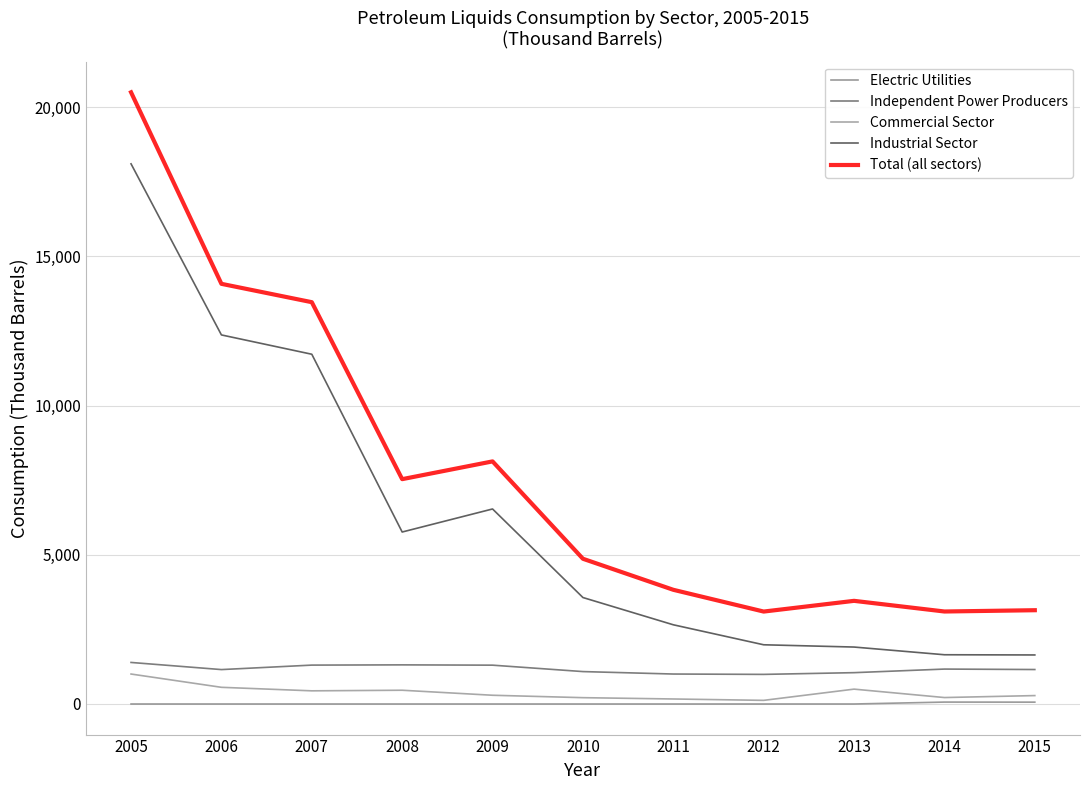

Reading left to right, what are all the values shown in this chart?

Electric Utilities: 0	0	0	0	0	0	0	0	0	64	62
Independent Power Producers: 1392	1153	1303	1311	1301	1086	1004	992	1050	1170	1155
Commercial Sector: 1004	559	441	461	293	212	168	122	498	216	282
Industrial Sector: 18097	12365	11718	5762	6534	3567	2654	1984	1908	1650	1643
Total (all sectors): 20494	14077	13462	7533	8128	4866	3826	3097	3456	3099	3142